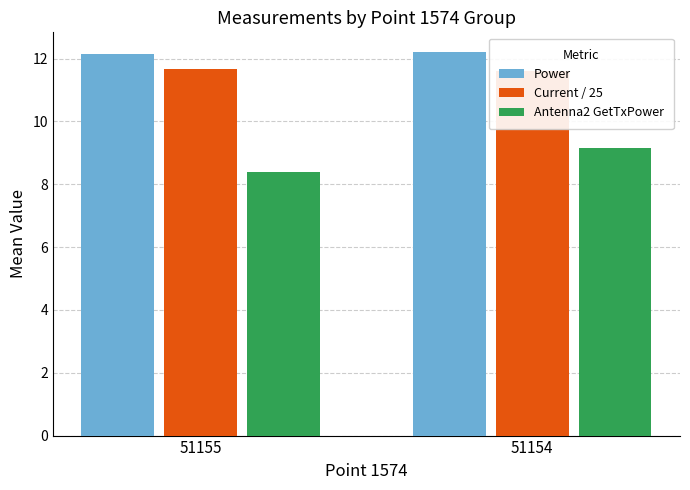

What is the maximum value shown in the chart?

12.2